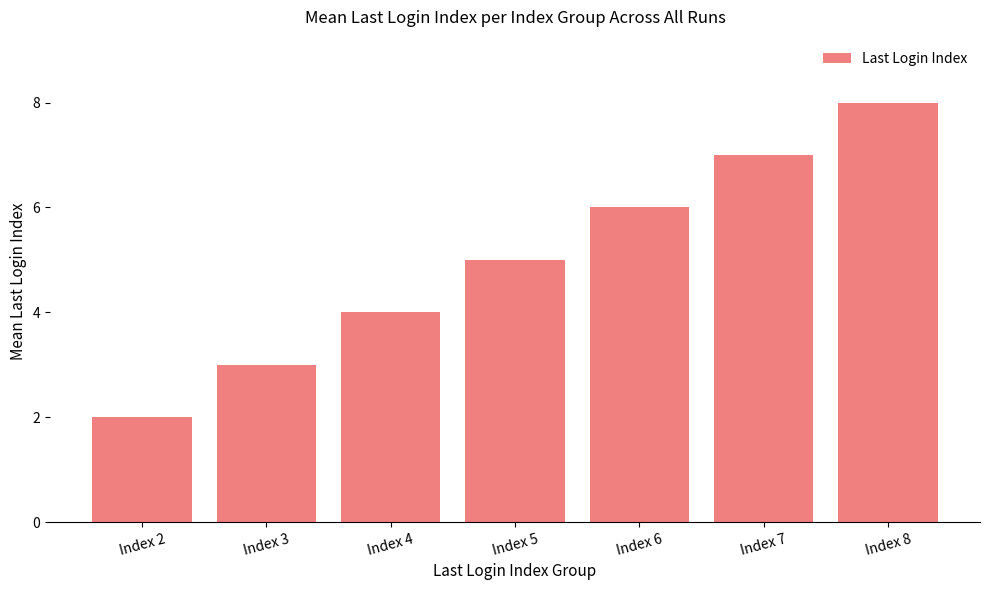

Is it true that the value at Index 7 is 10?

False